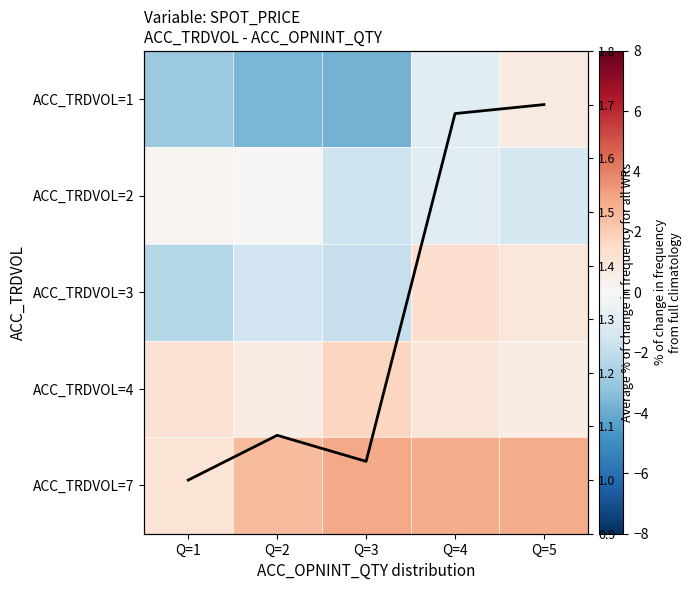

Is the value of ACC_TRDVOL=1 at Q=5 greater than the value of ACC_TRDVOL=7 at Q=4?

No